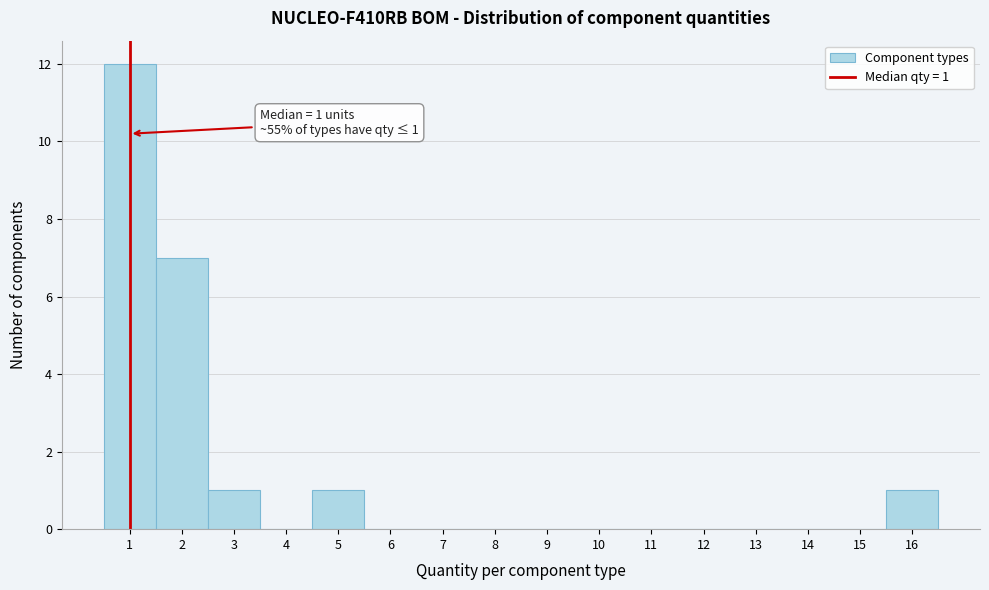

Which range on the x-axis has the tallest bar?

0.5 to 1.5